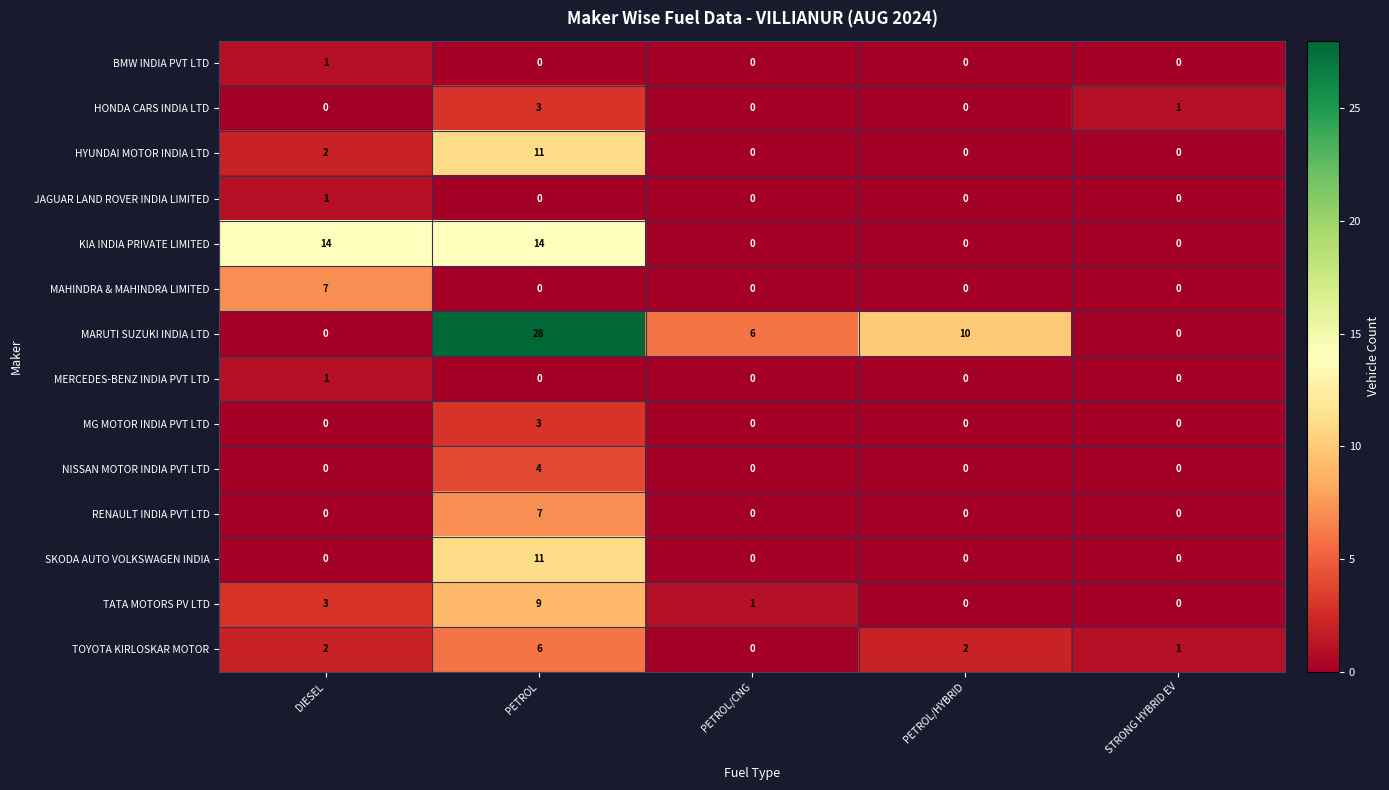

Which series has the largest total across all categories?

MARUTI SUZUKI INDIA LTD